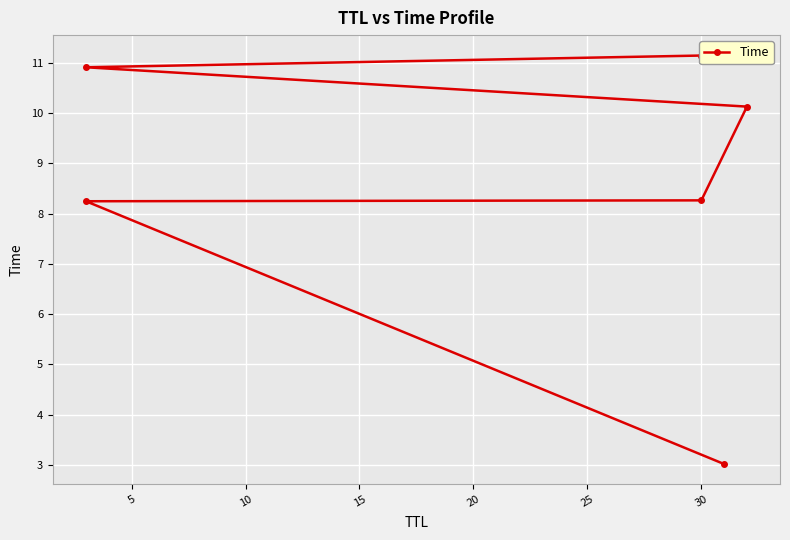

What is the greatest value displayed?

11.1